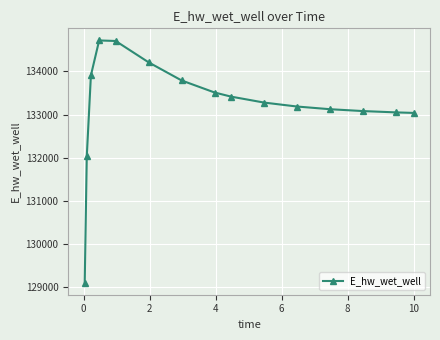

What is the difference between the second highest and minimum values?

5601.2